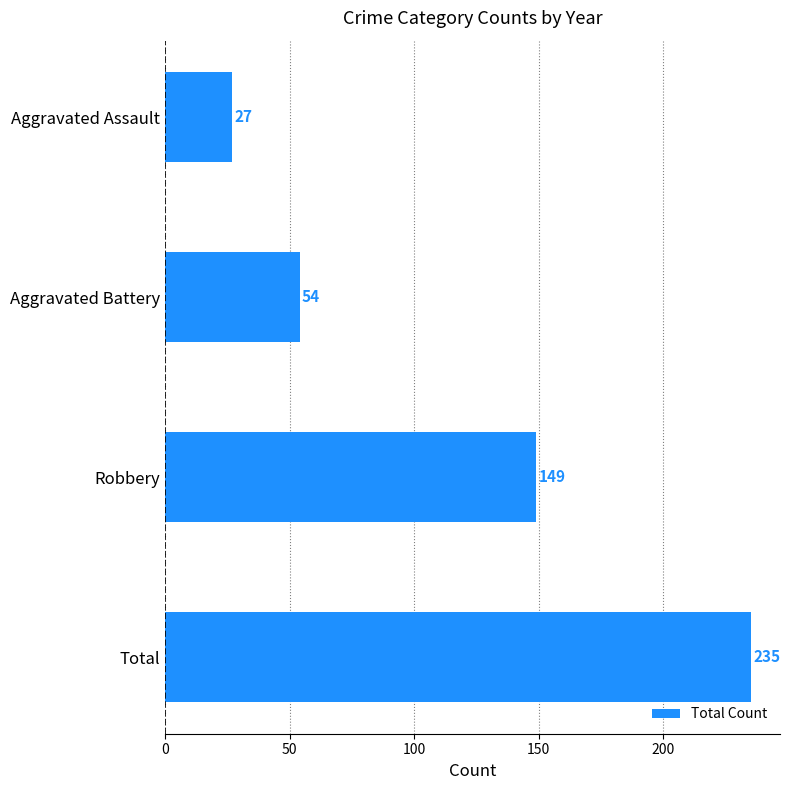

Rank the categories by value from highest to lowest.

Total, Robbery, Aggravated Battery, Aggravated Assault